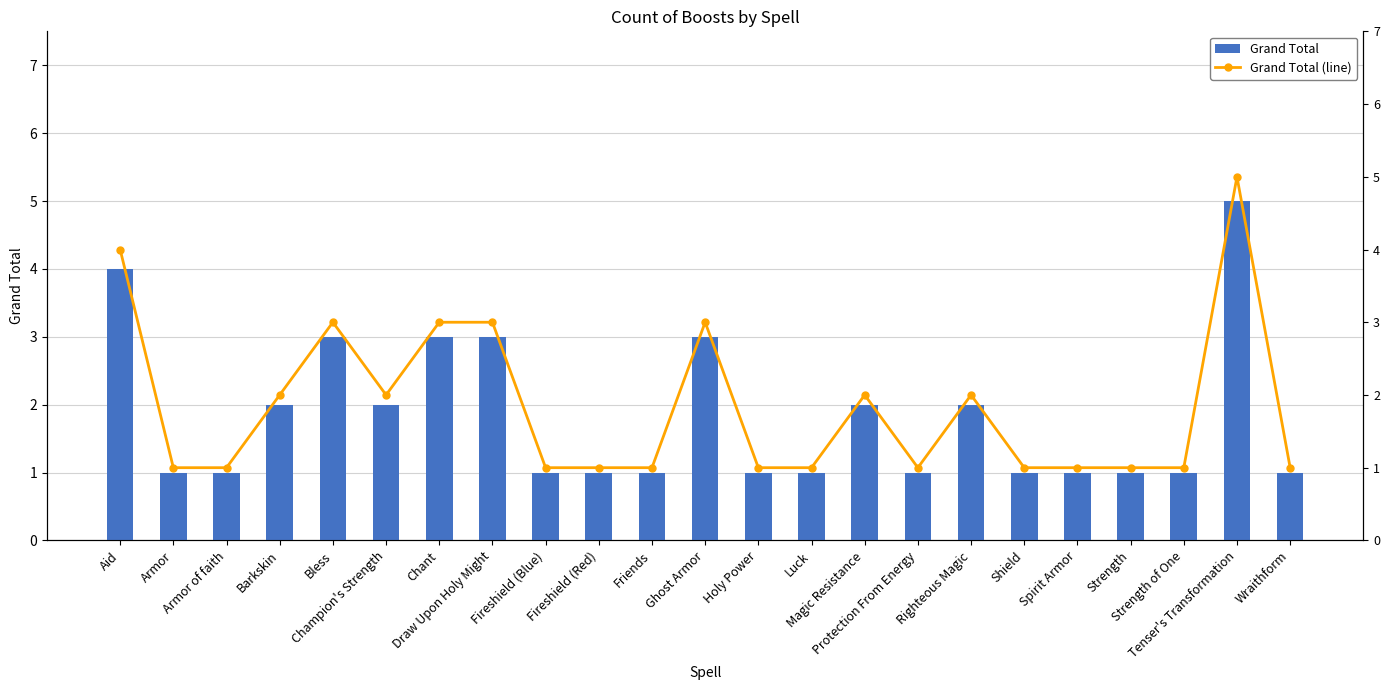

What is the difference between the Grand Total (line) values at Aid and Luck?

3